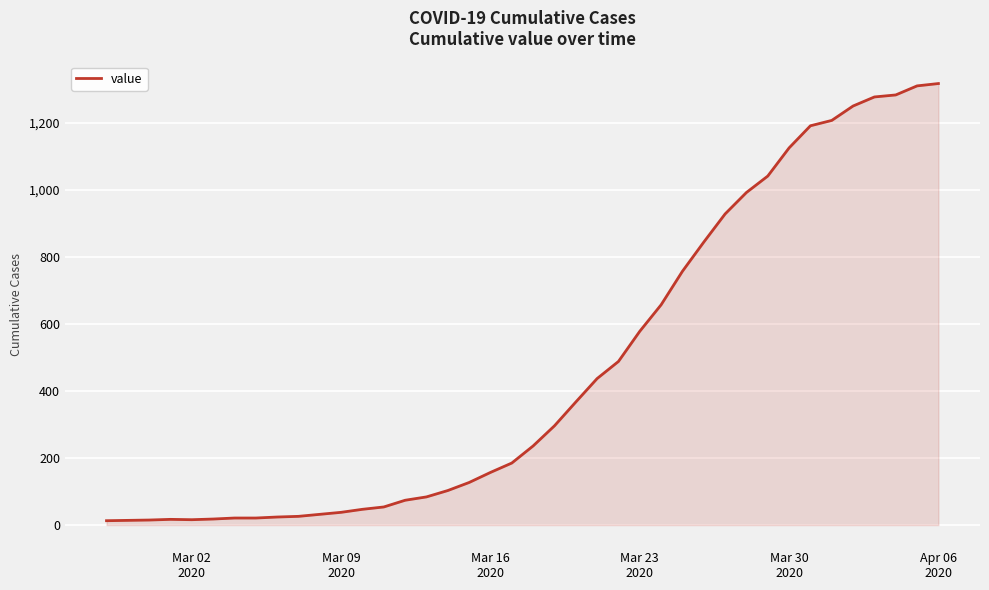

What is the greatest value displayed?

1317